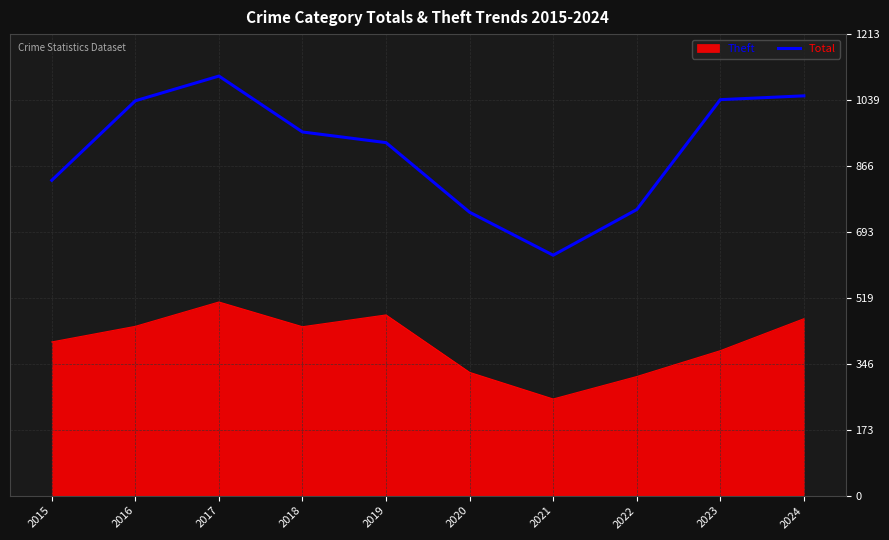

Is it true that Total equals 638 at 2018?

False